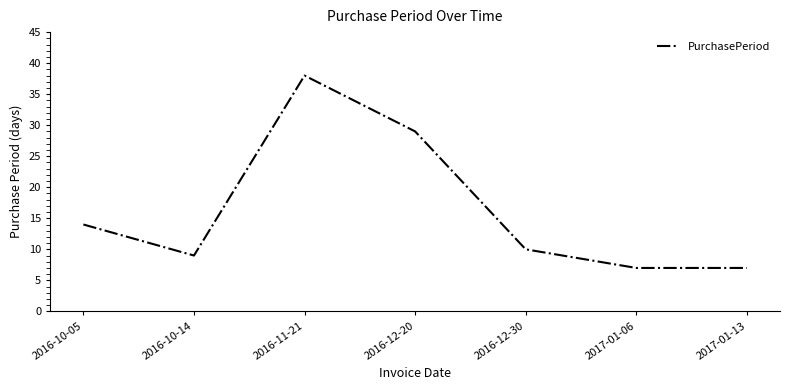

Which has a higher value, 2016-11-21 or 2017-01-06?

2016-11-21